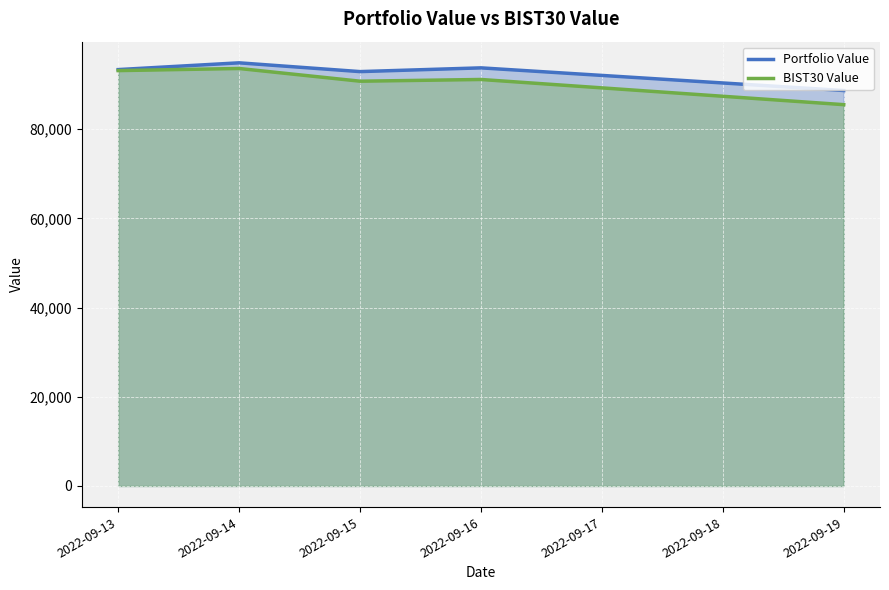

Rank the series by their maximum value, from lowest to highest.

BIST30 Value, Portfolio Value